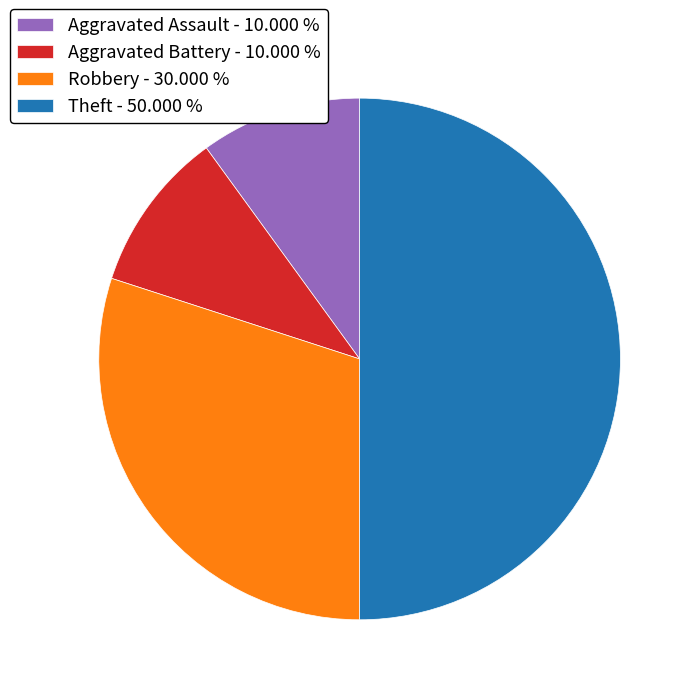

How many slices are in this pie chart?

4